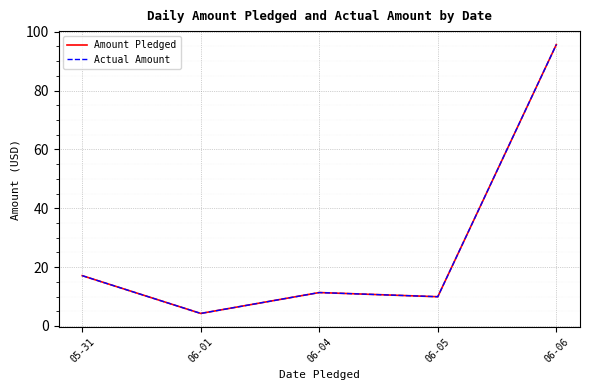

Is it true that Amount Pledged equals 9.9 at 06-05?

True